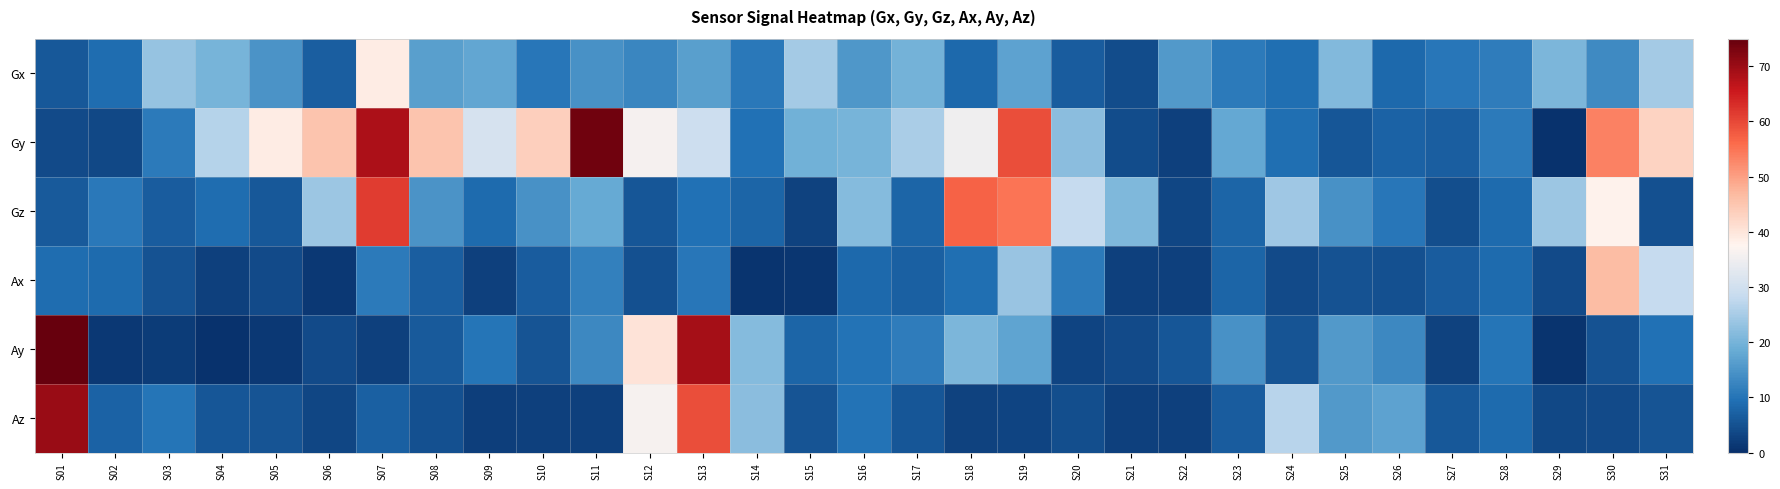

List the series in order of their peak value, lowest first.

Gx, Ax, Gz, Az, Gy, Ay